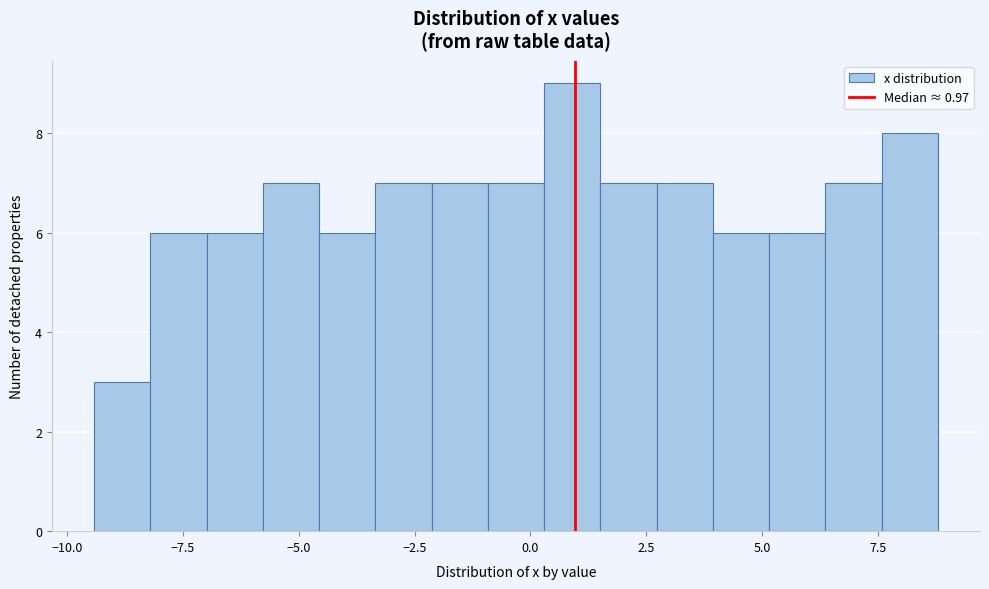

Around what value on the x-axis is the tallest bar? Give the approximate position of its centre, as read against the axis.

1.0